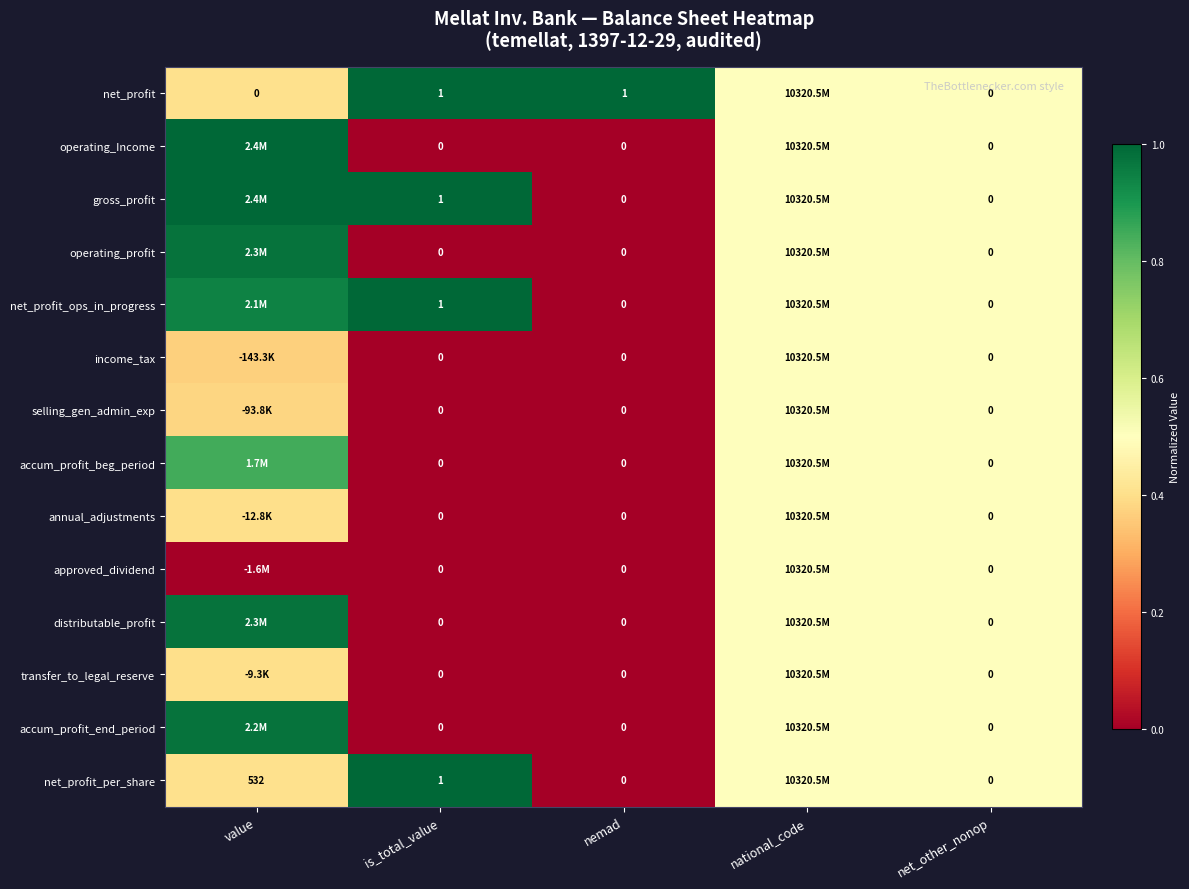

Is the value of accum_profit_beg_period at nemad greater than the value of annual_adjustments at is_total_value?

No